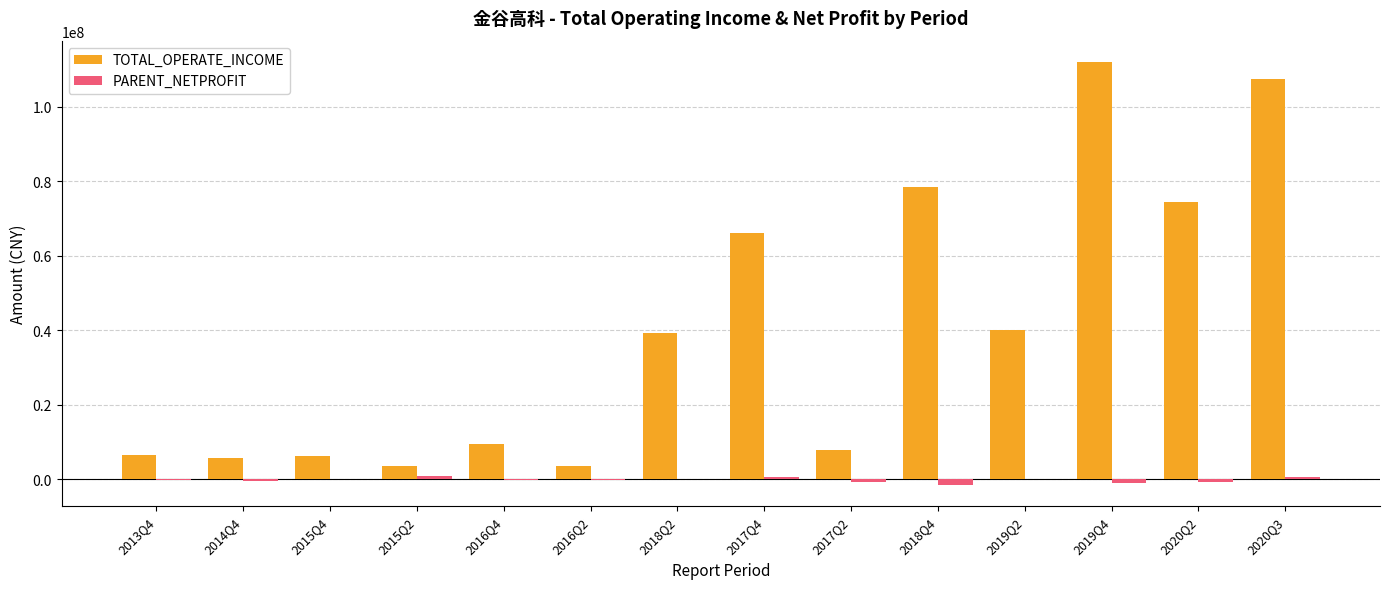

At which label does PARENT_NETPROFIT first exceed -122422?

2015Q4